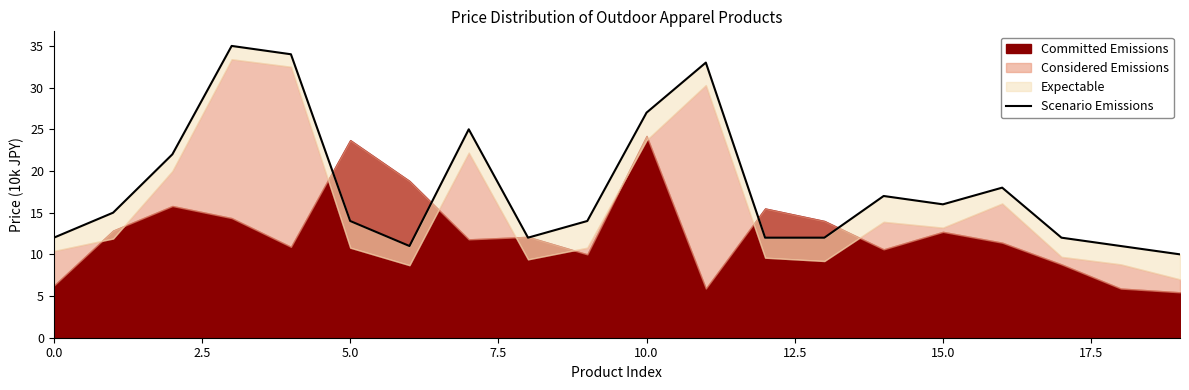

What is the difference between the second highest and second lowest values?

23